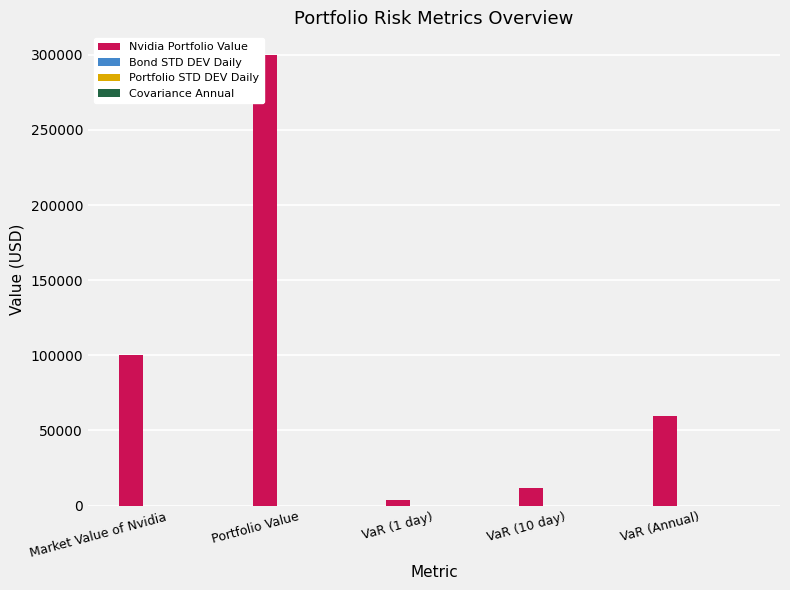

At which category is the sum across all series the highest?

Portfolio Value